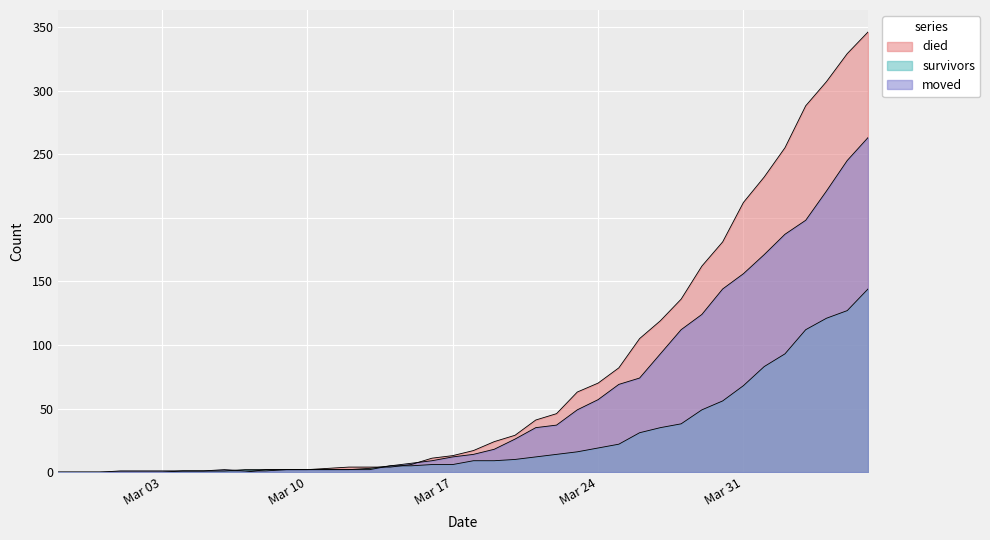

How many lines are shown in the chart?

3